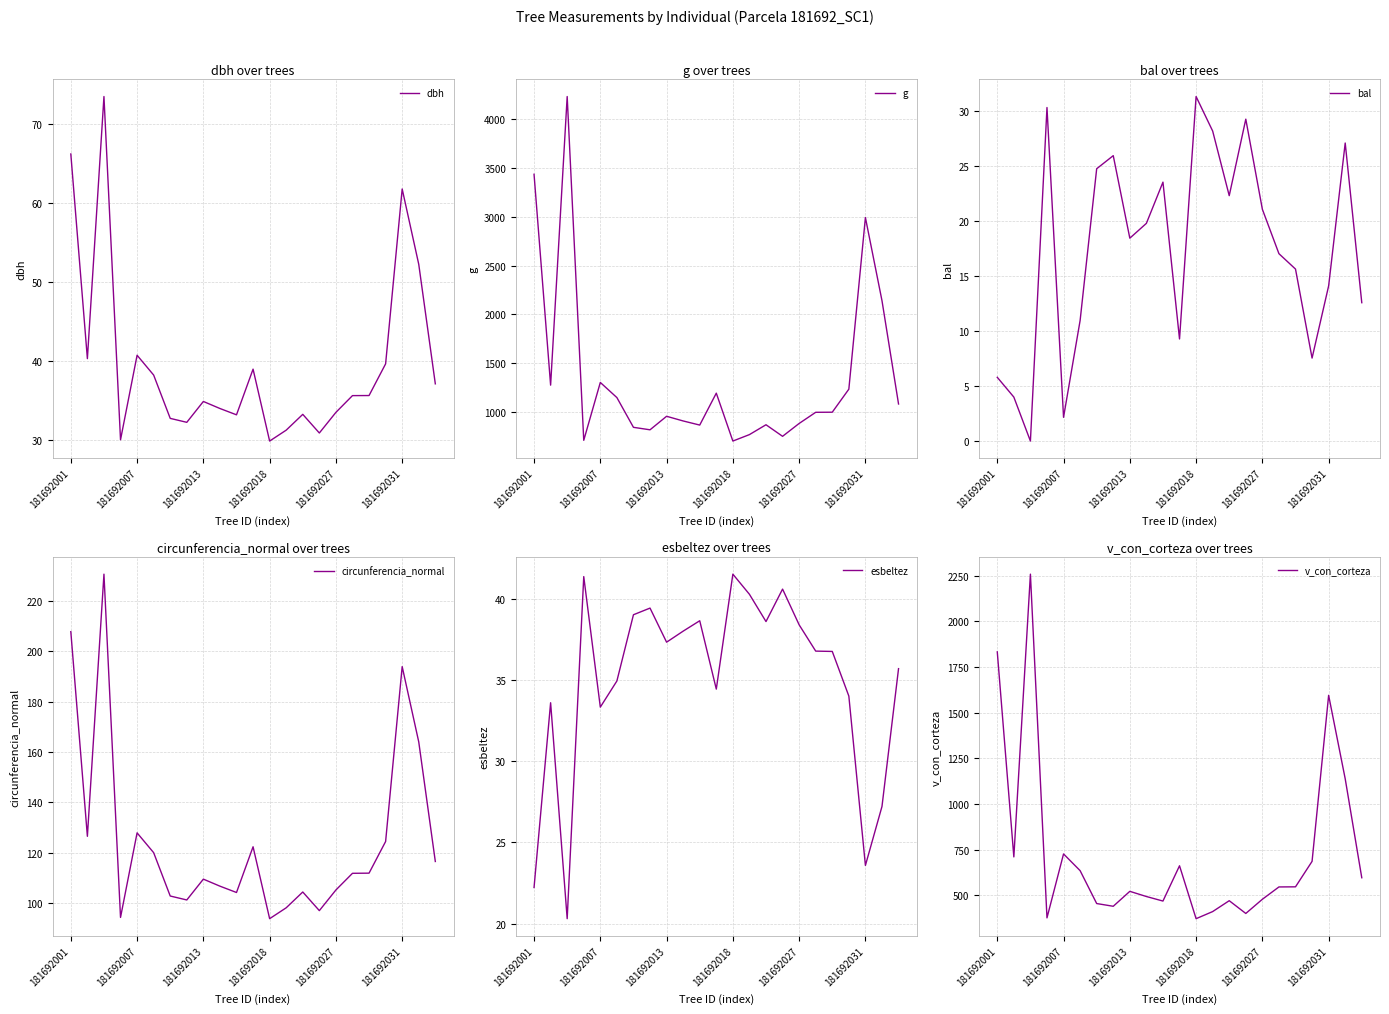

What is the value of the circunferencia_normal point at the 8th from the left?

101.2